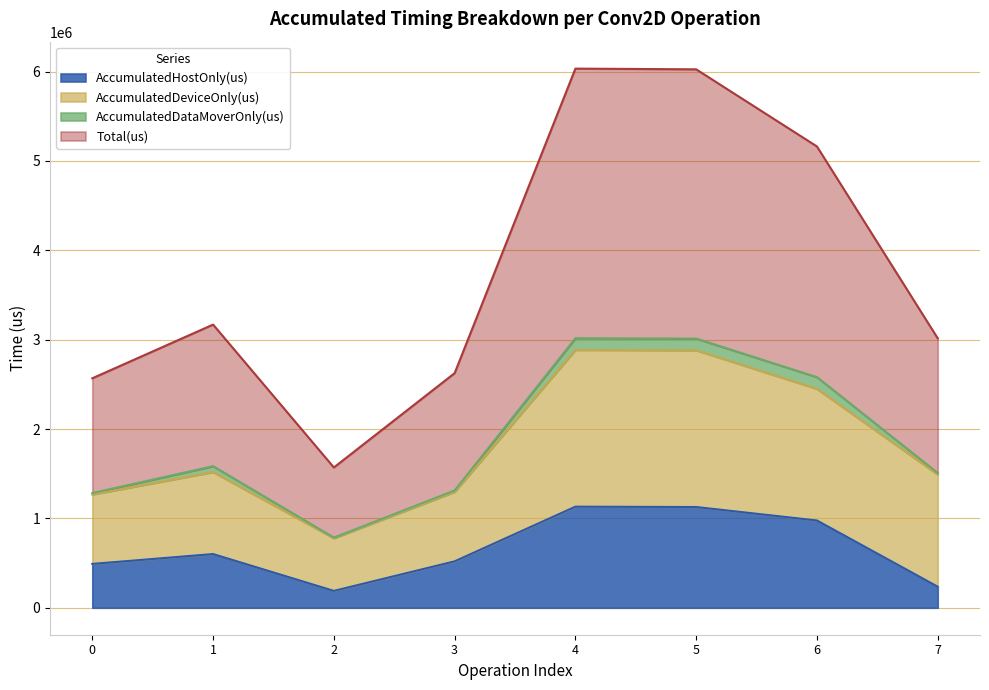

Where is the first local maximum for AccumulatedHostOnly(us)?

1